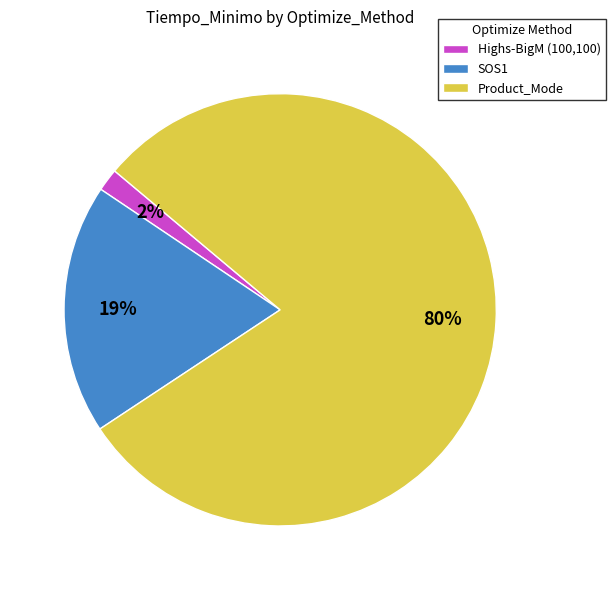

Does Product_Mode account for over 50% of the chart?

Yes